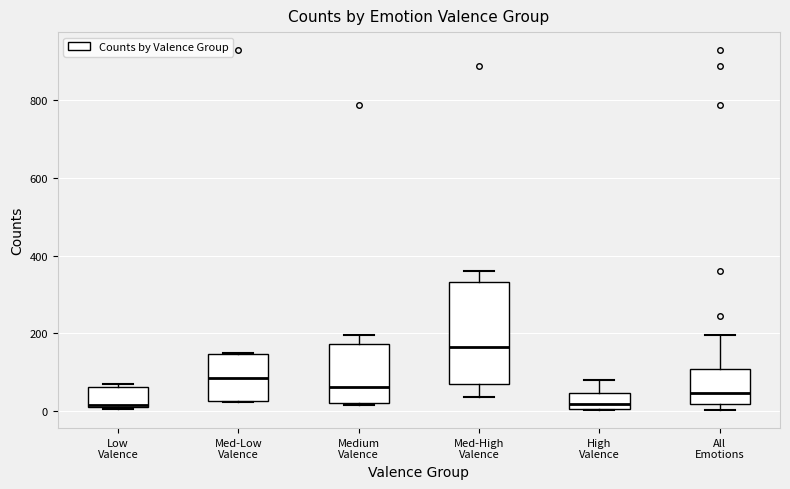

Reading left to right, transcribe this box plot: for each box, give where its median line is, the range the box spans, and where its two whiskers end, as read against the y-axis. The values are not printed on the chart, so give them approximately, as read against the axis.

Low Valence: median 20, box 0 to 60, whiskers 0 to 80
Med-Low Valence: median 80, box 20 to 140, whiskers 20 to 160
Medium Valence: median 60, box 20 to 180, whiskers 20 to 200
Med-High Valence: median 160, box 60 to 340, whiskers 40 to 360
High Valence: median 20, box 0 to 40, whiskers 0 to 80
All Emotions: median 40, box 20 to 100, whiskers 0 to 200